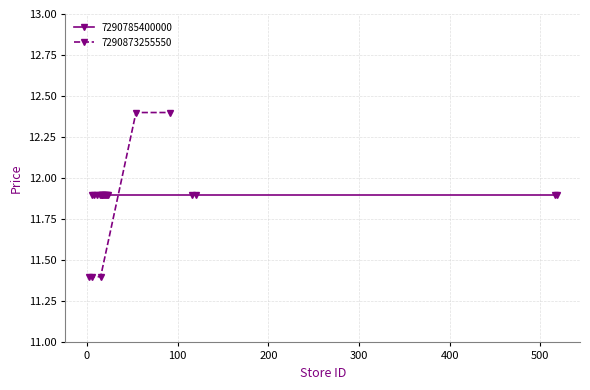

What is the difference between the second highest and minimum values?

1.0